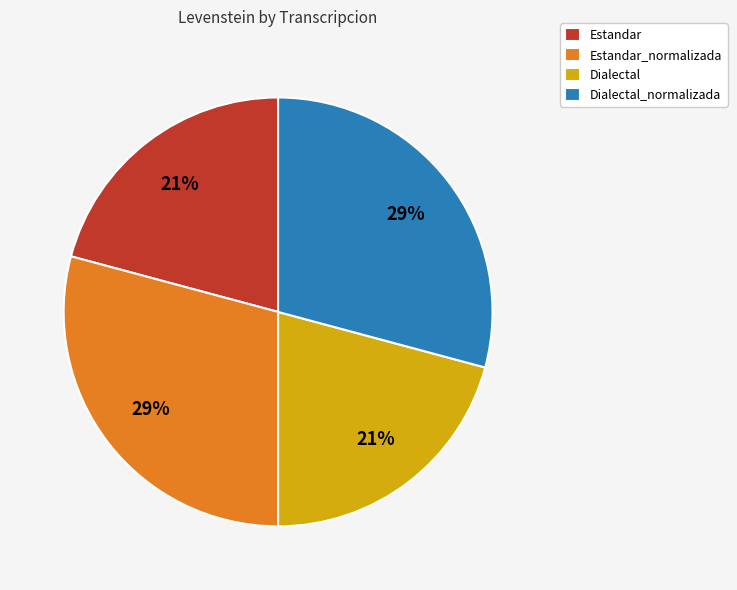

To the nearest percent, what portion does Dialectal_normalizada represent?

29%